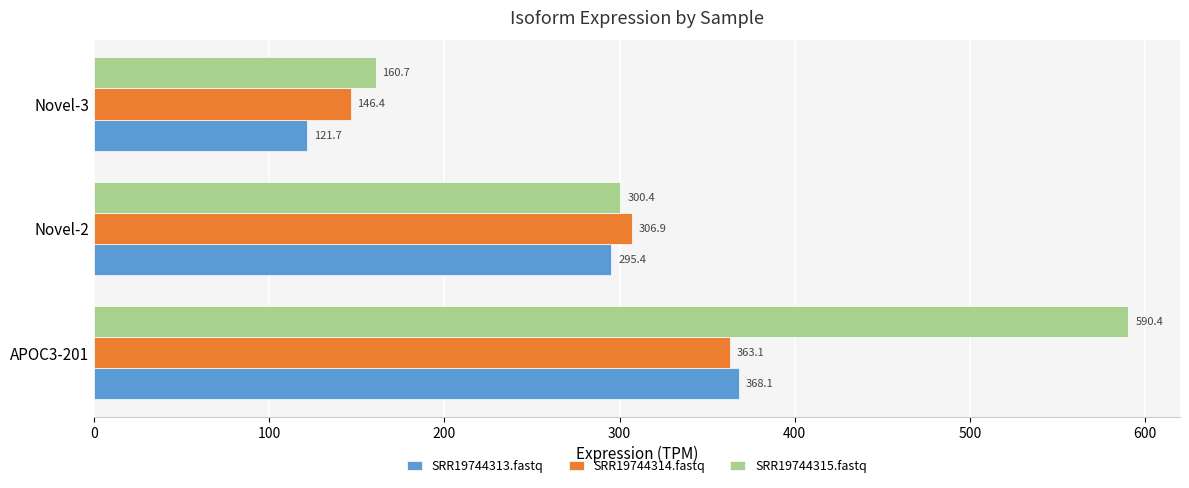

What is the greatest value displayed?

590.4